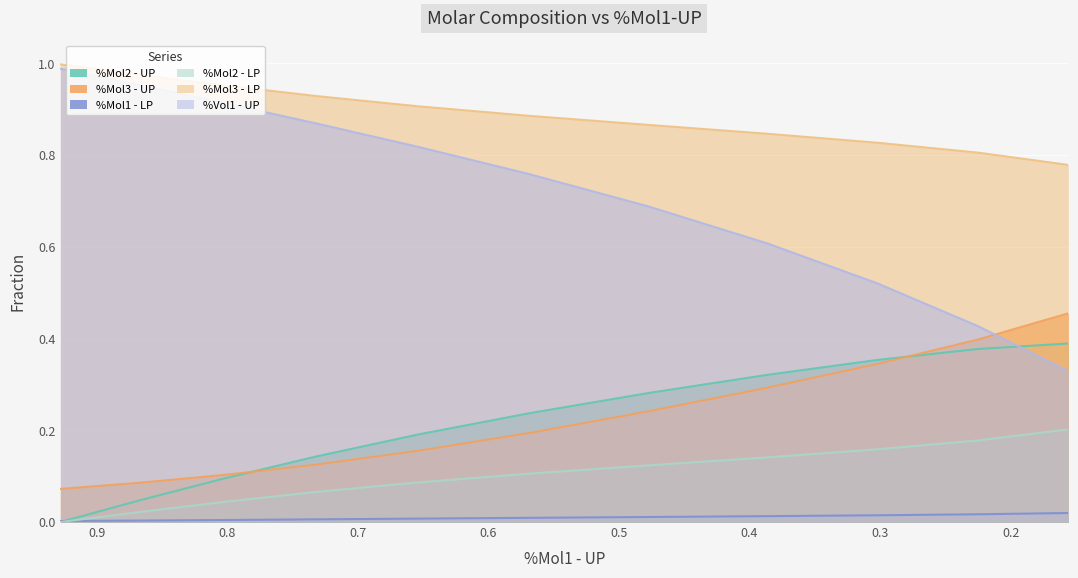

At which label is %Vol1 - UP closest to 0?

0.1558149